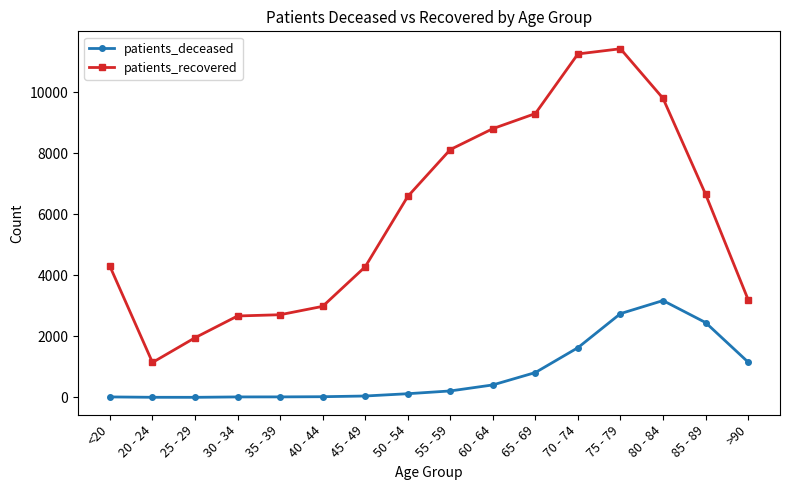

Rank the series by their average value, from highest to lowest.

patients_recovered, patients_deceased